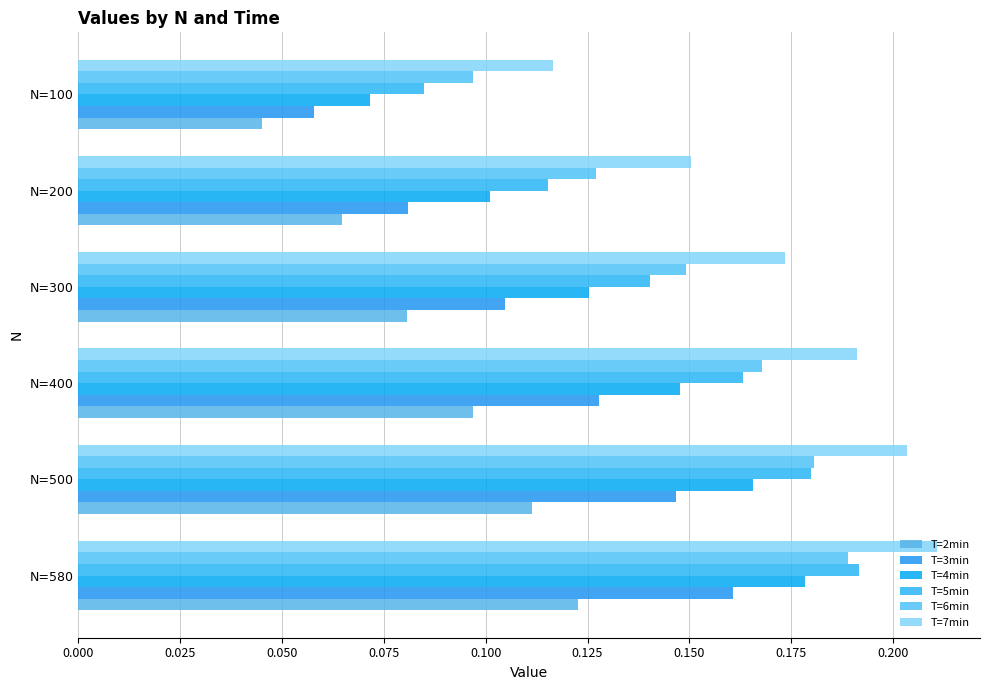

At how many categories does at least one series exceed 0?

6